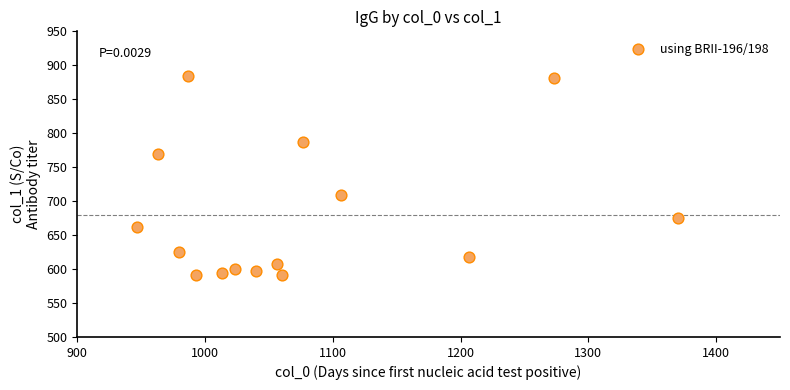

What is the range of X values (max minus min)?

423.3